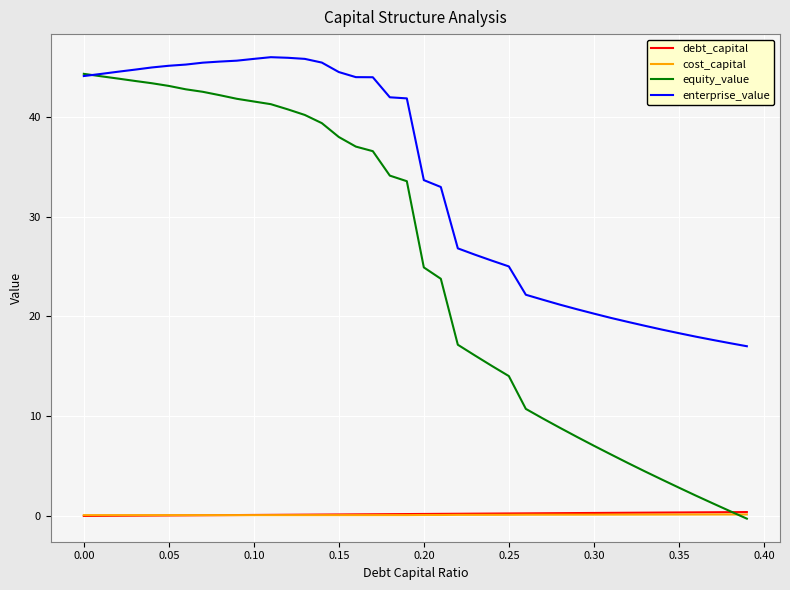

What is the greatest value displayed?

46.0